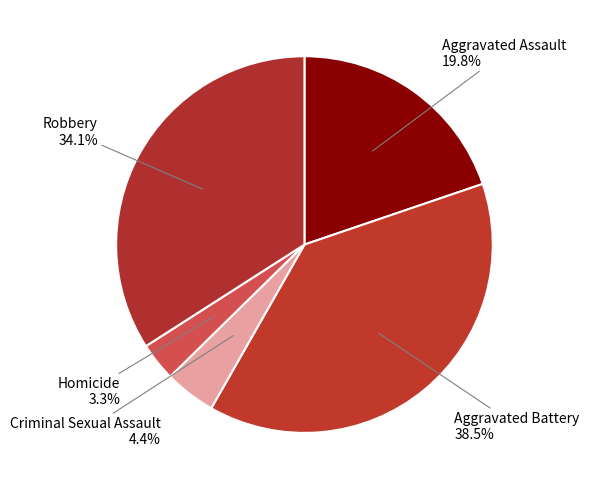

Between Homicide and Aggravated Assault, which is larger?

Aggravated Assault